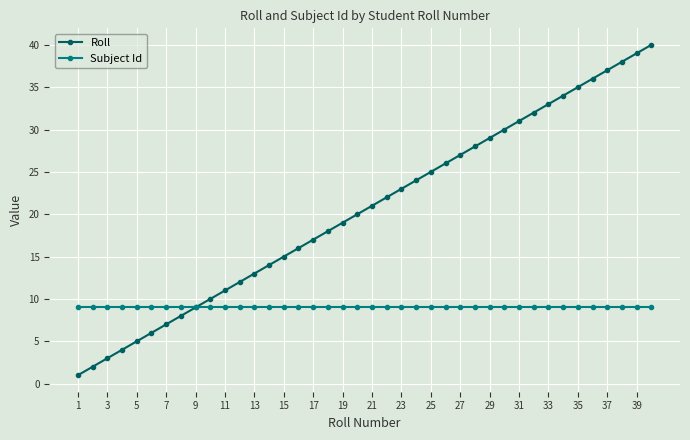

What are all the series names shown in the legend?

Roll, Subject Id